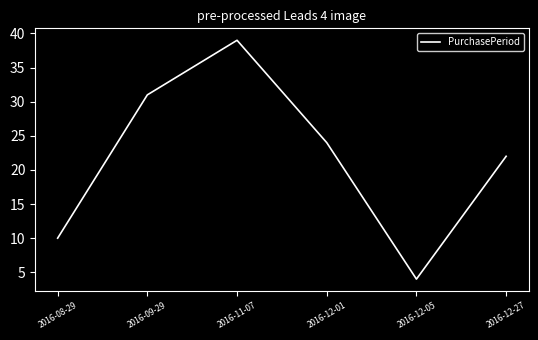

List the labels in order of value, largest first.

2016-11-07, 2016-09-29, 2016-12-01, 2016-12-27, 2016-08-29, 2016-12-05